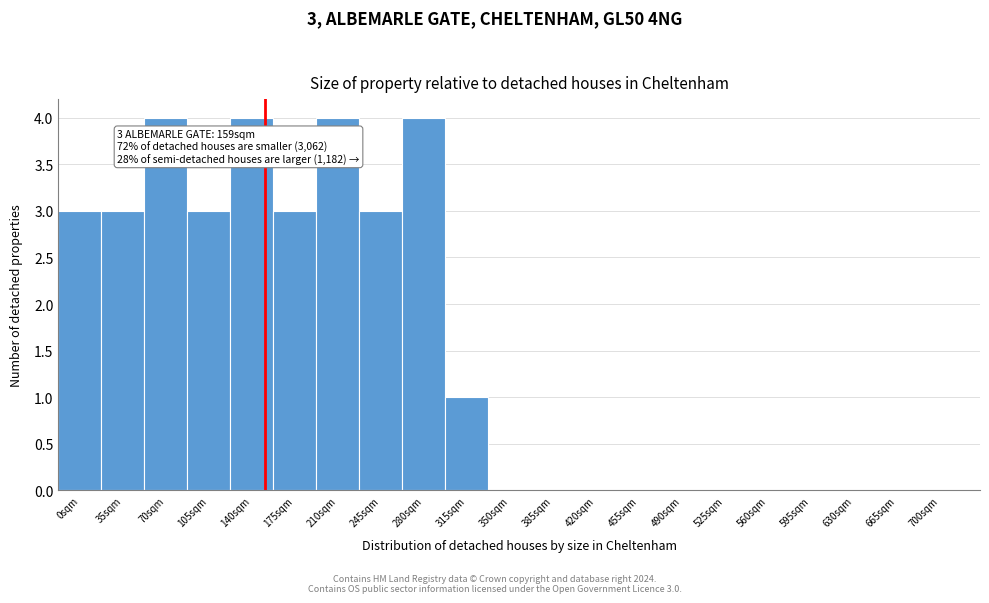

Reading right to left, transcribe all the data shown in this chart.

700sqm=0	665sqm=0	630sqm=0	595sqm=0	560sqm=0	525sqm=0	490sqm=0	455sqm=0	420sqm=0	385sqm=0	350sqm=0	315sqm=1	280sqm=4	245sqm=3	210sqm=4	175sqm=3	140sqm=4	105sqm=3	70sqm=4	35sqm=3	0sqm=3